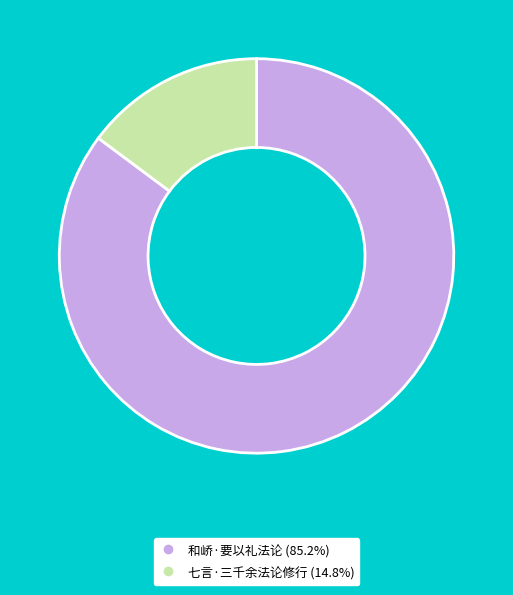

Does any single category account for the majority?

Yes